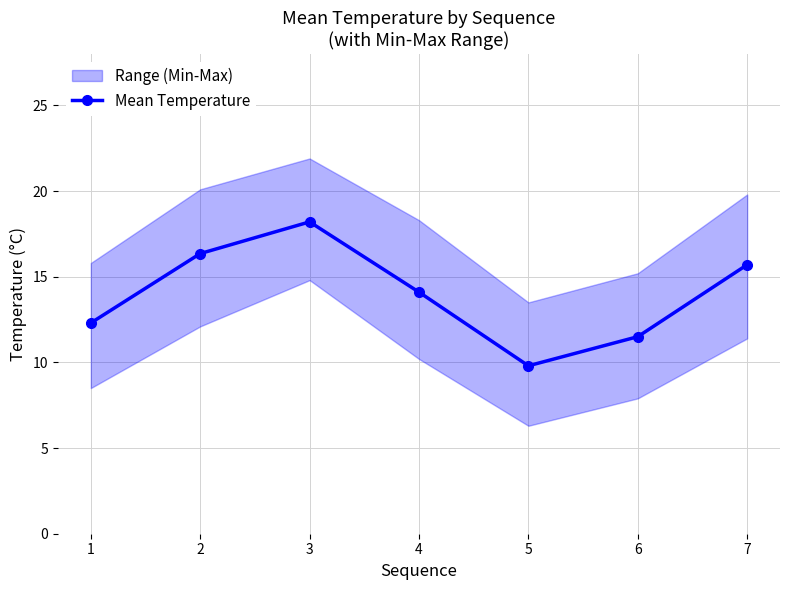

How many interior local peaks (higher than both neighbors) does the data have?

1